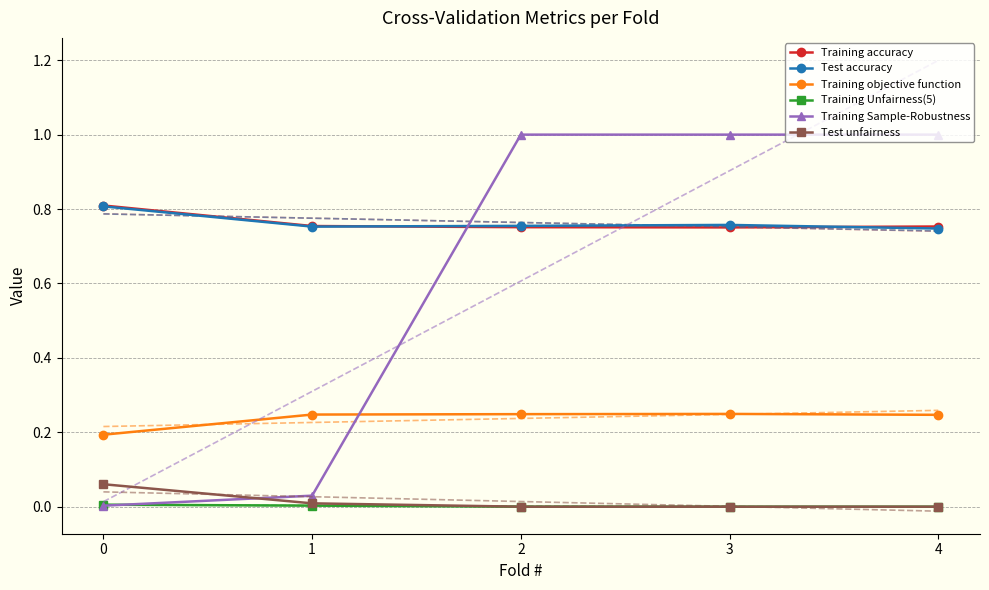

Is it true that Test unfairness equals -0.0 at 2?

False